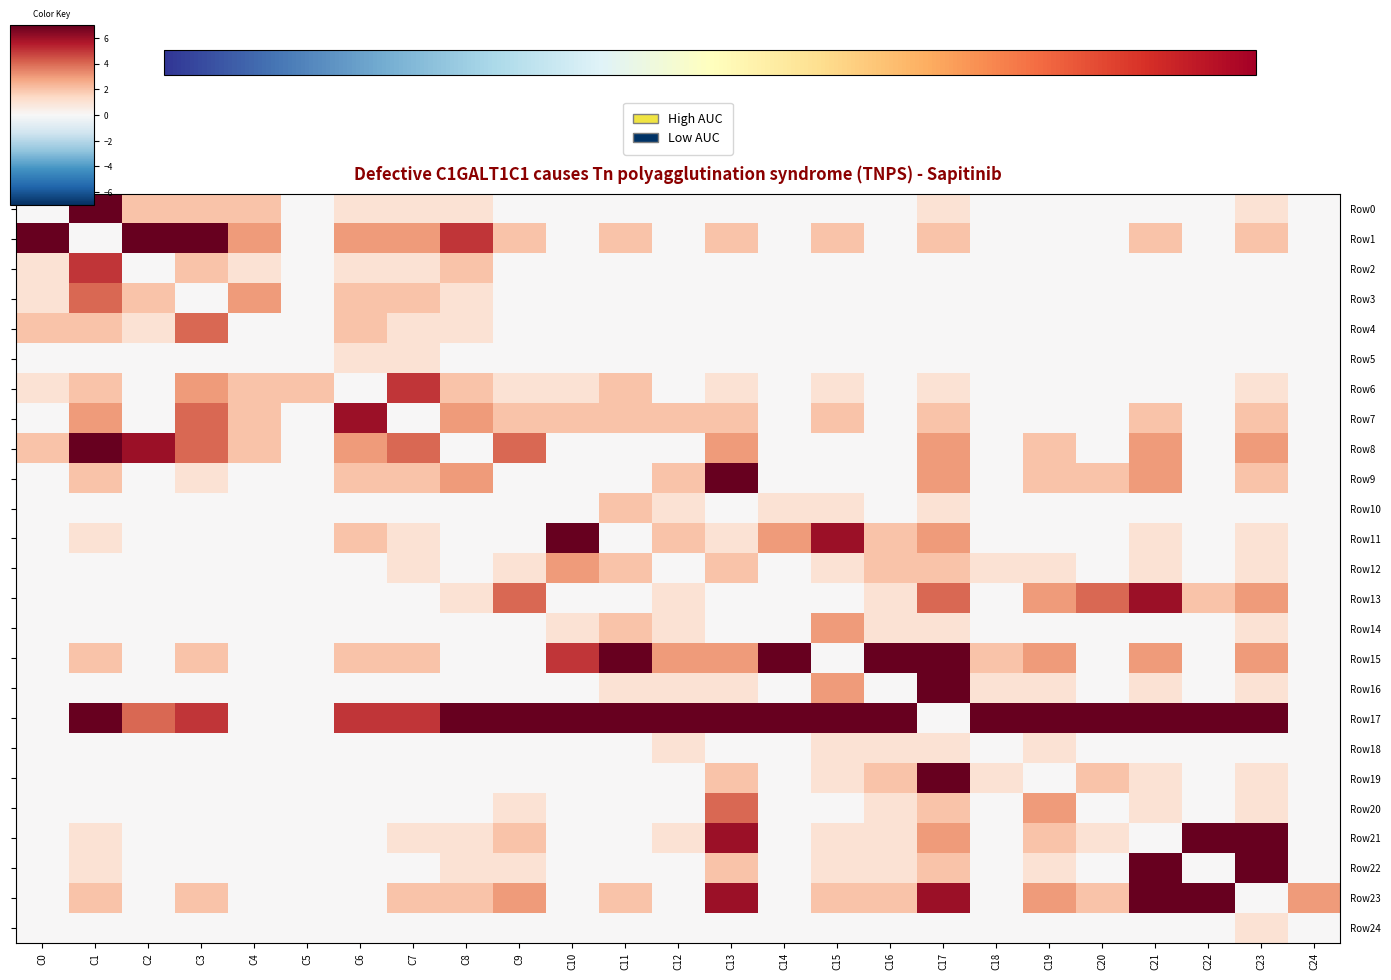

What is the total value across all series at C10?

27